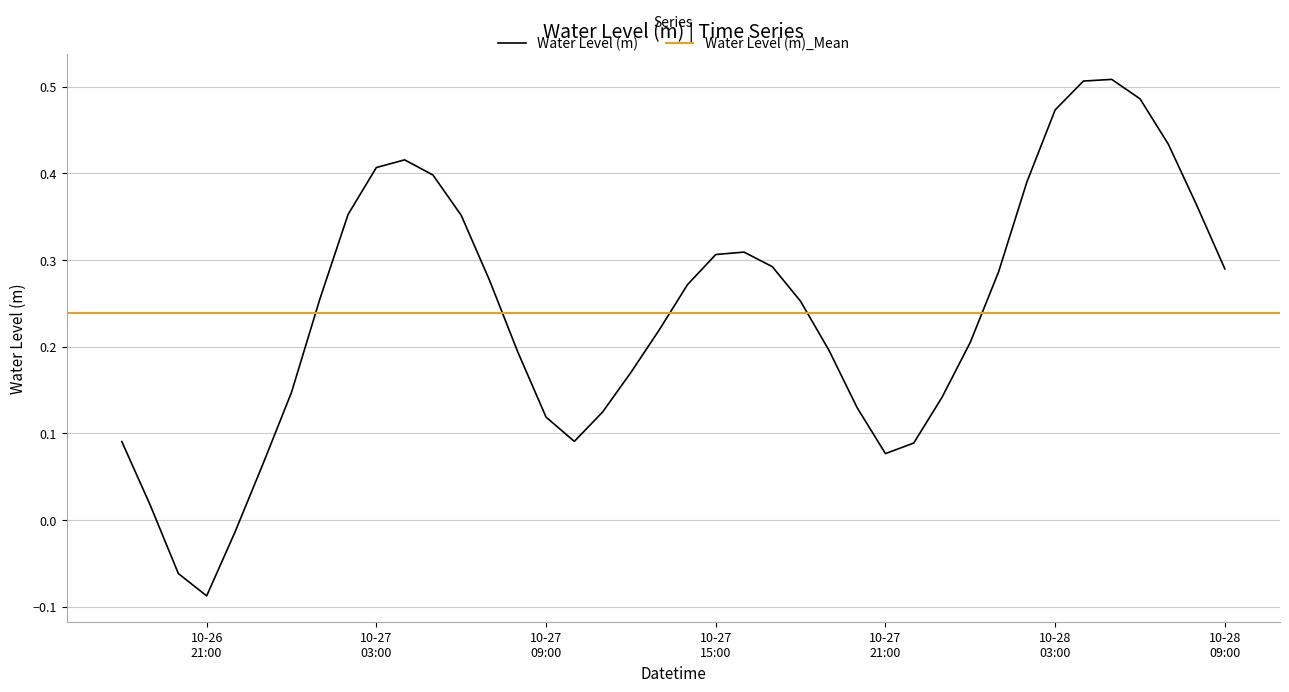

How many points are higher than both their immediate neighbors (excluding endpoints)?

3